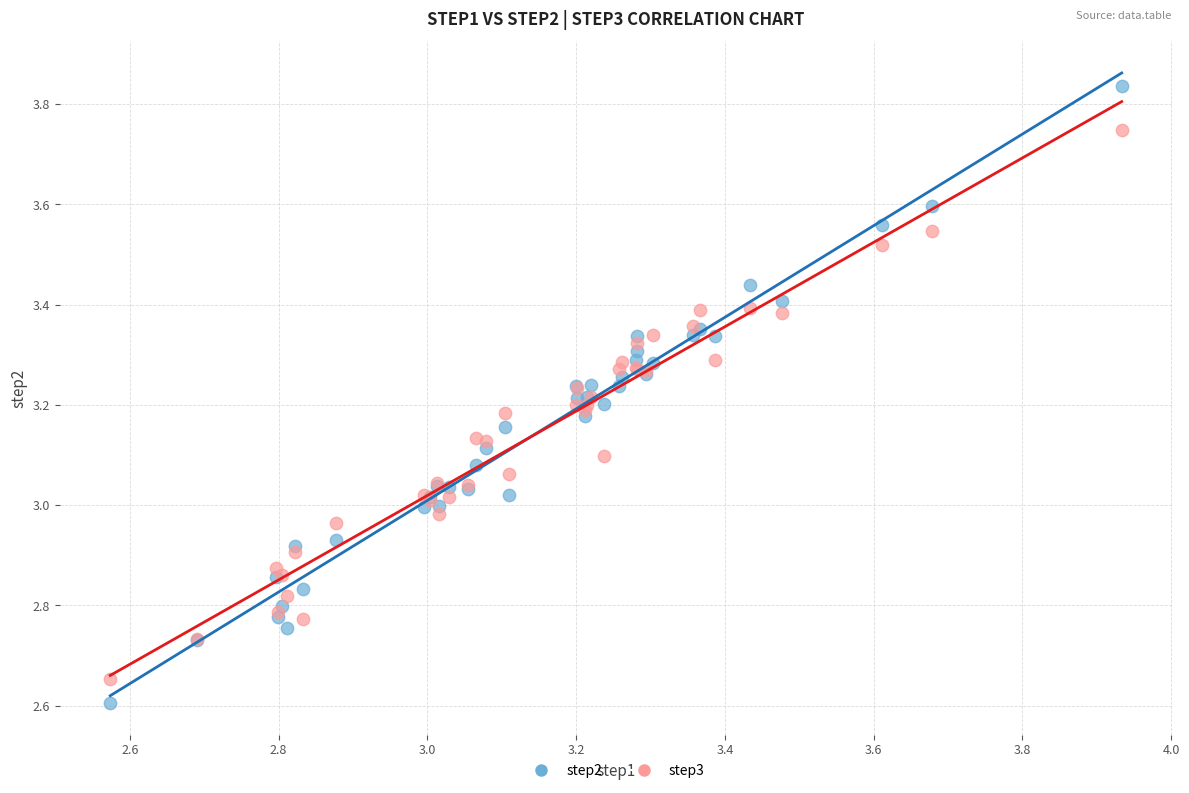

Which series contains the lowest Y value?

step2